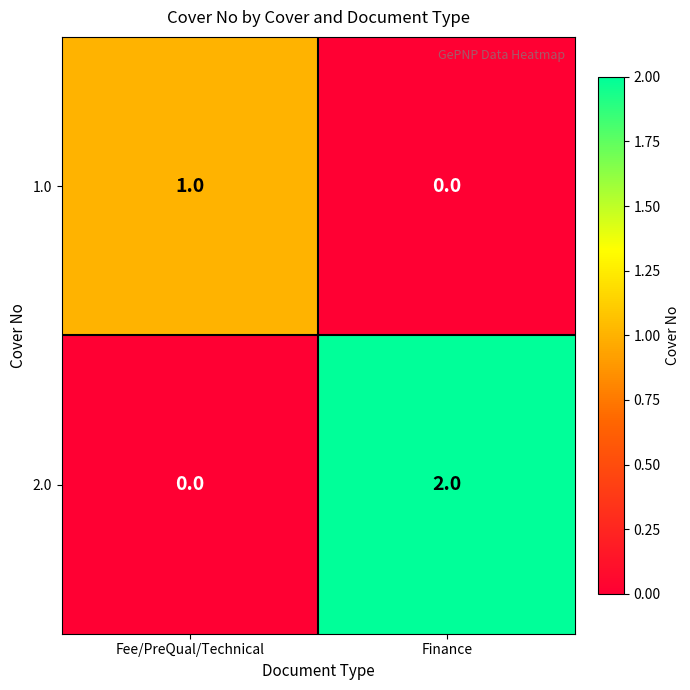

Between Fee/PreQual/Technical and Finance, which series saw the biggest shift?

2.0